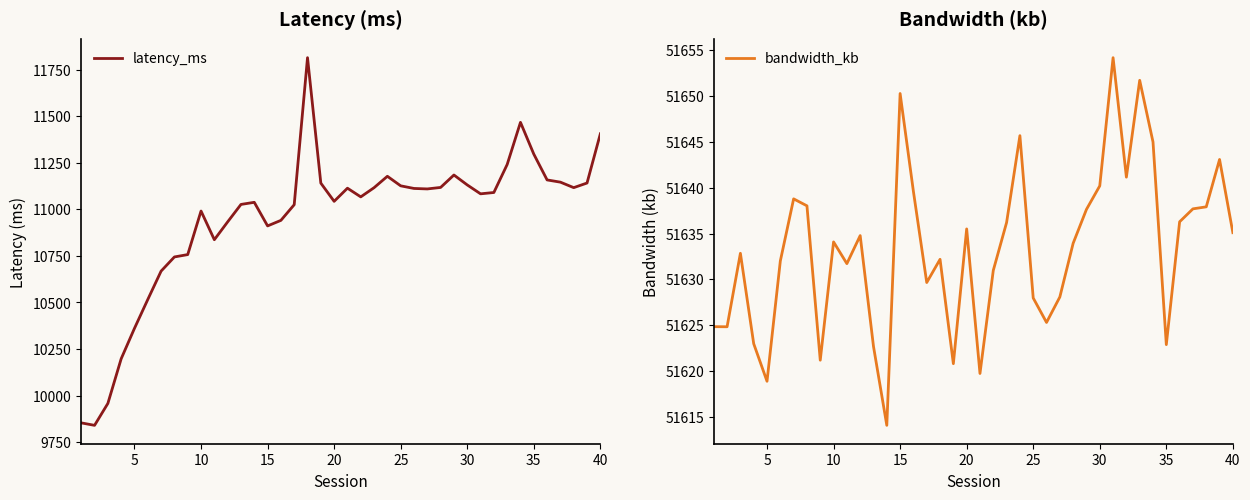

Is it true that bandwidth_kb equals 25532.3 at 30?

False